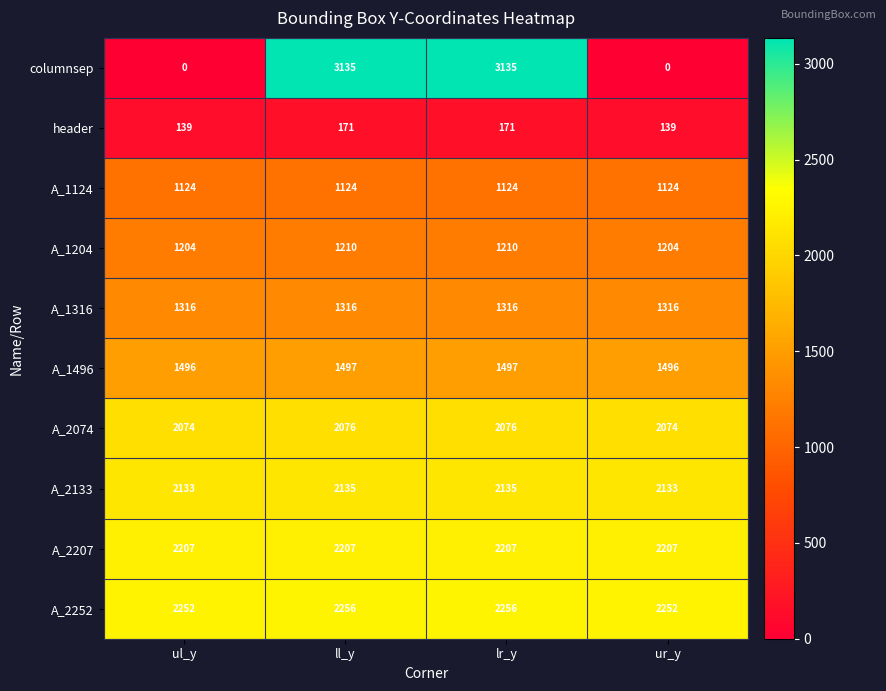

What is the total value across all series at ur_y?

13945